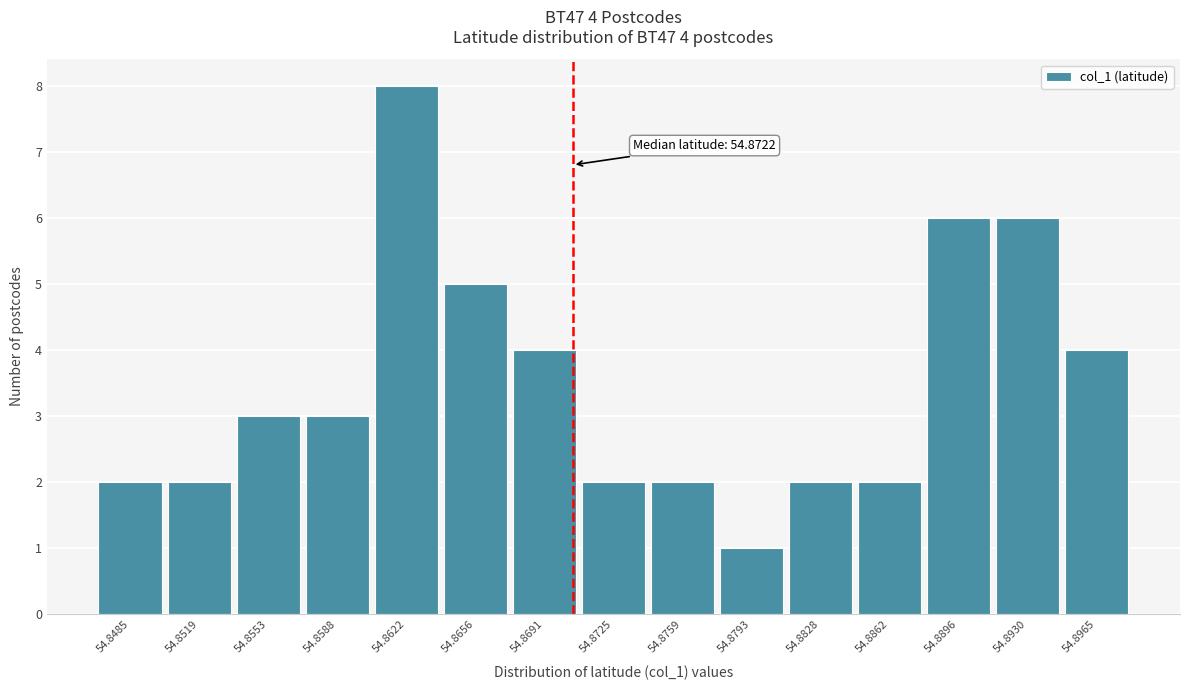

Reading left to right, what are all the values shown in this chart?

2	2	3	3	8	5	4	2	2	1	2	2	6	6	4